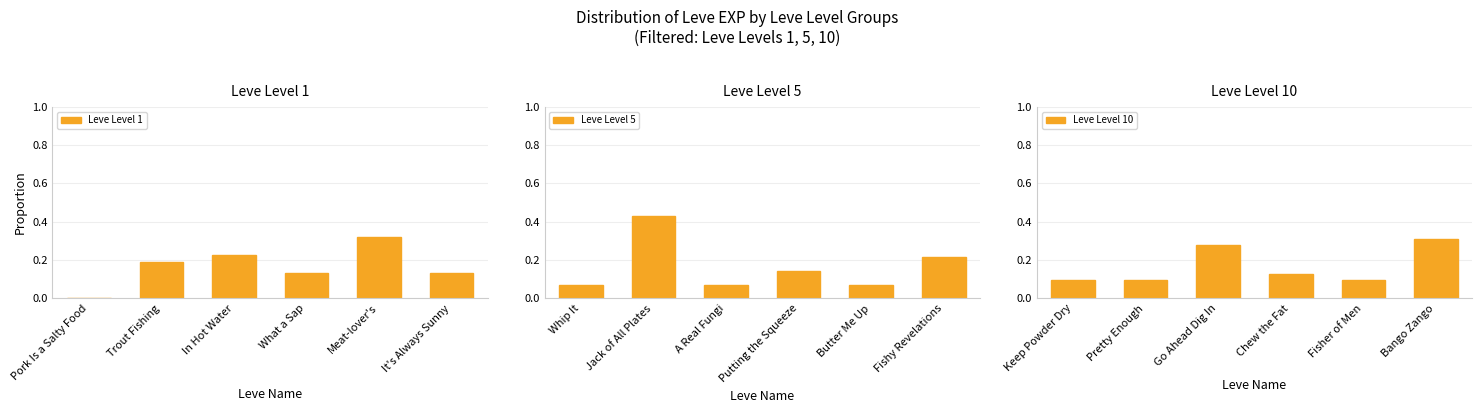

Which has a higher value, Pork Is a Salty Food or Meat-lover's?

Meat-lover's